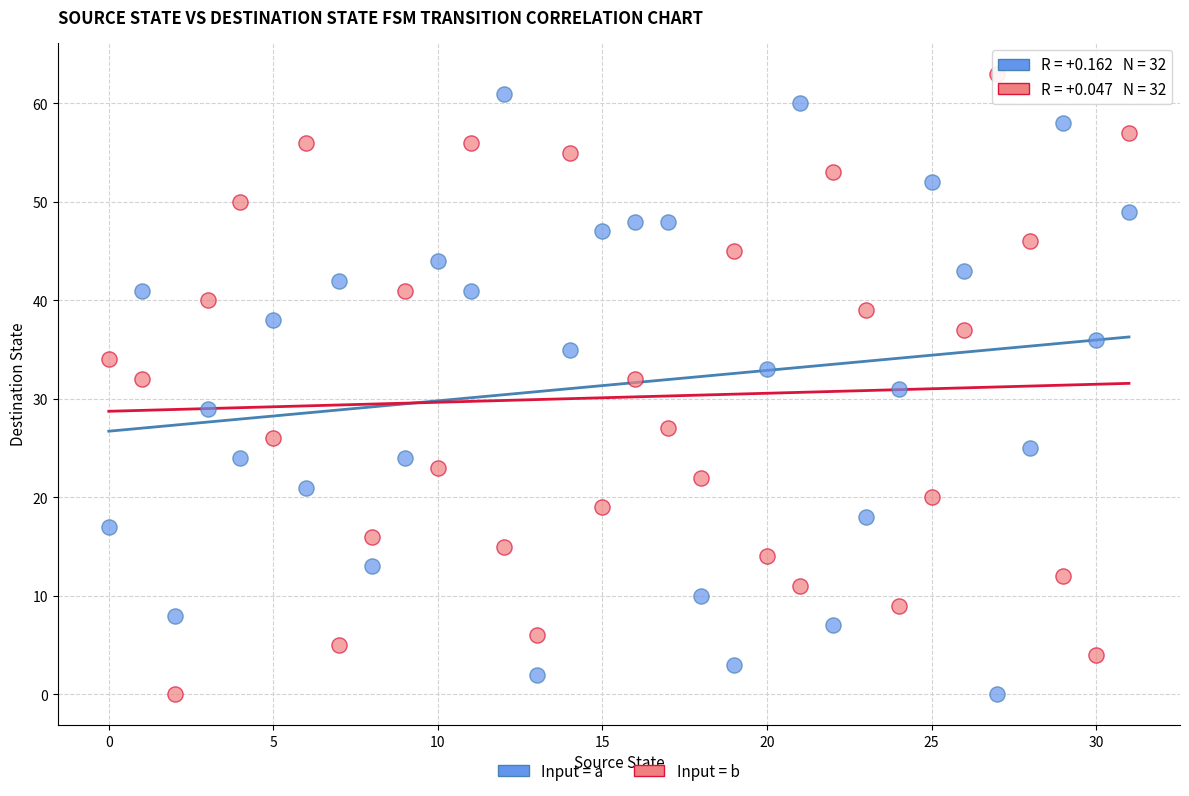

Across all data points, what is the range of Y values (max minus min)?

63